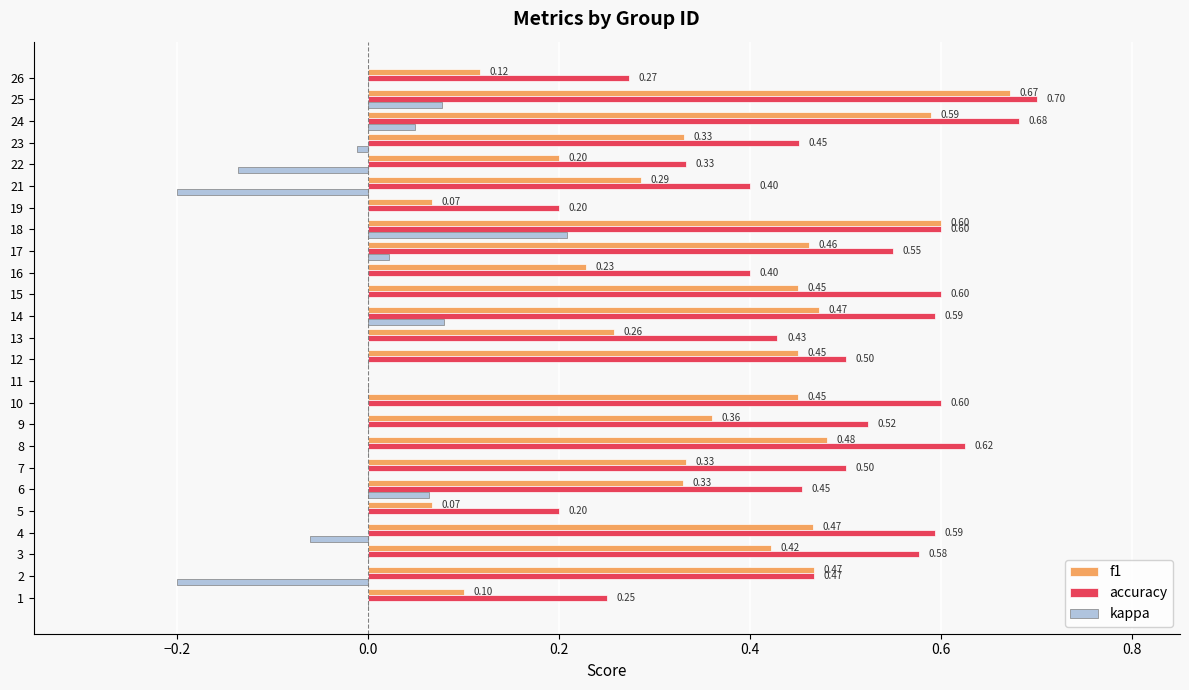

Which series has the largest total across all categories?

accuracy